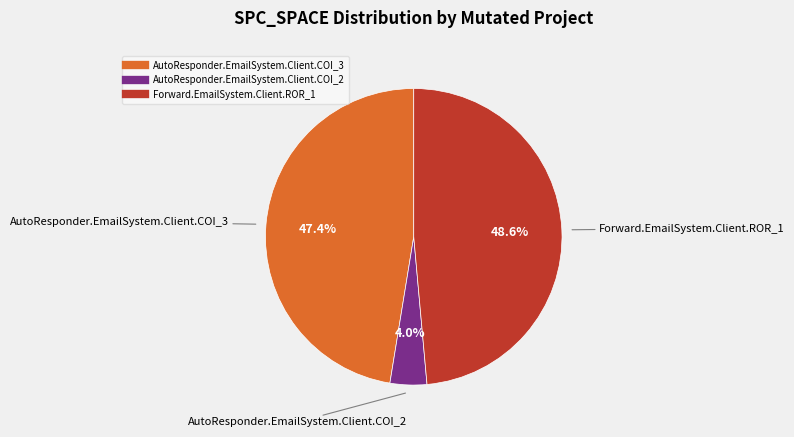

How many slices are in this pie chart?

3